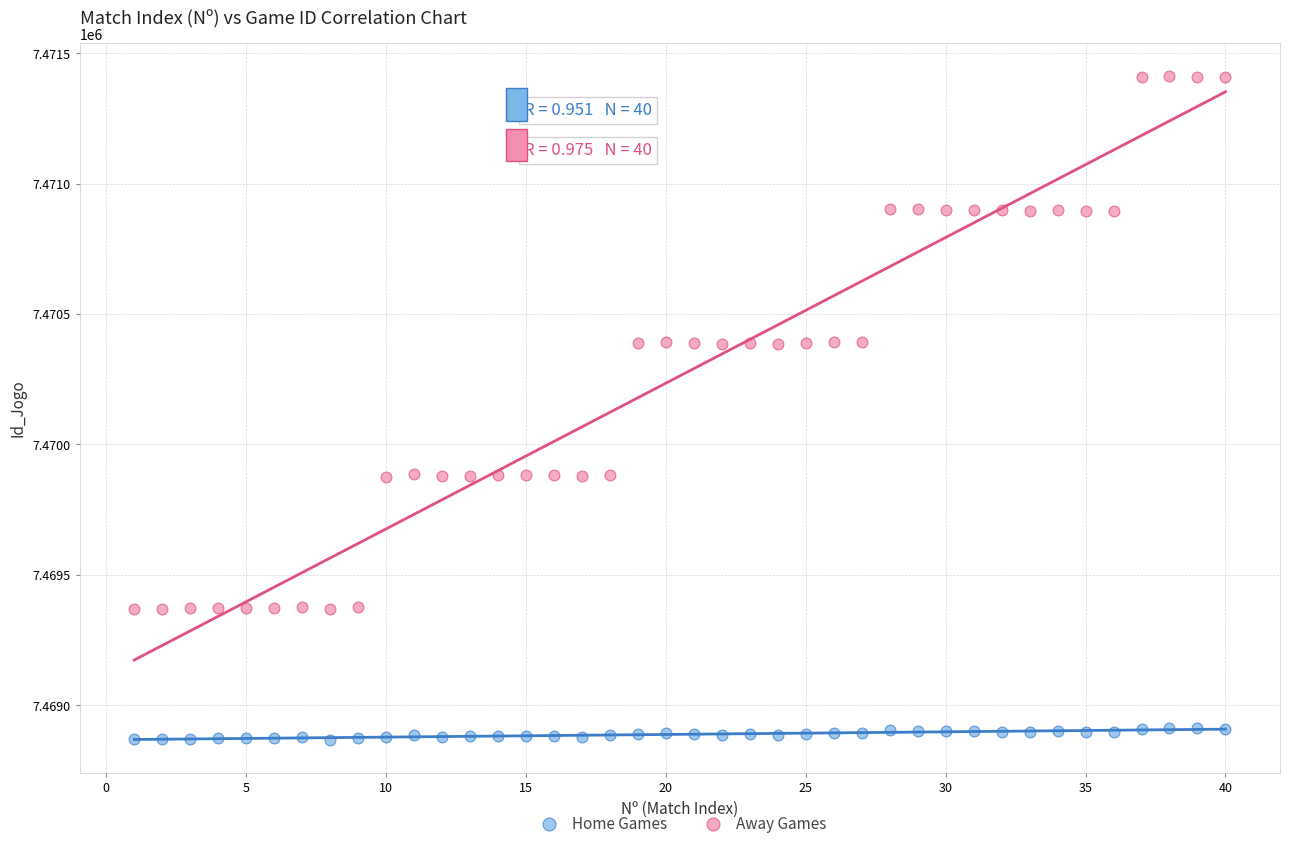

Across all data points, what is the range of Y values (max minus min)?

2544